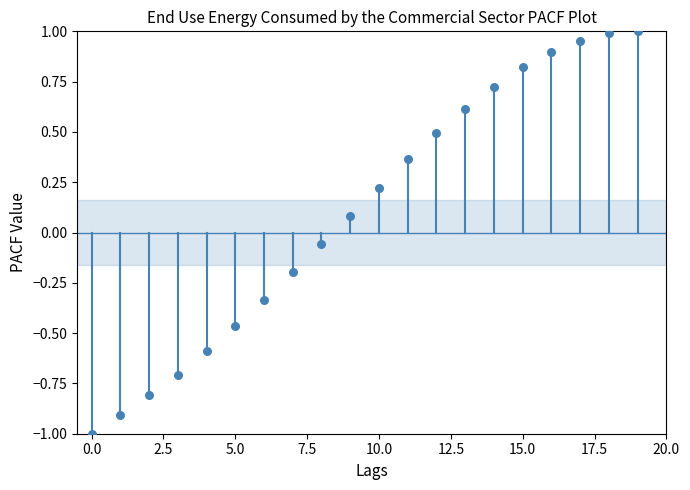

What is the range of Y values (max minus min)?

2.0